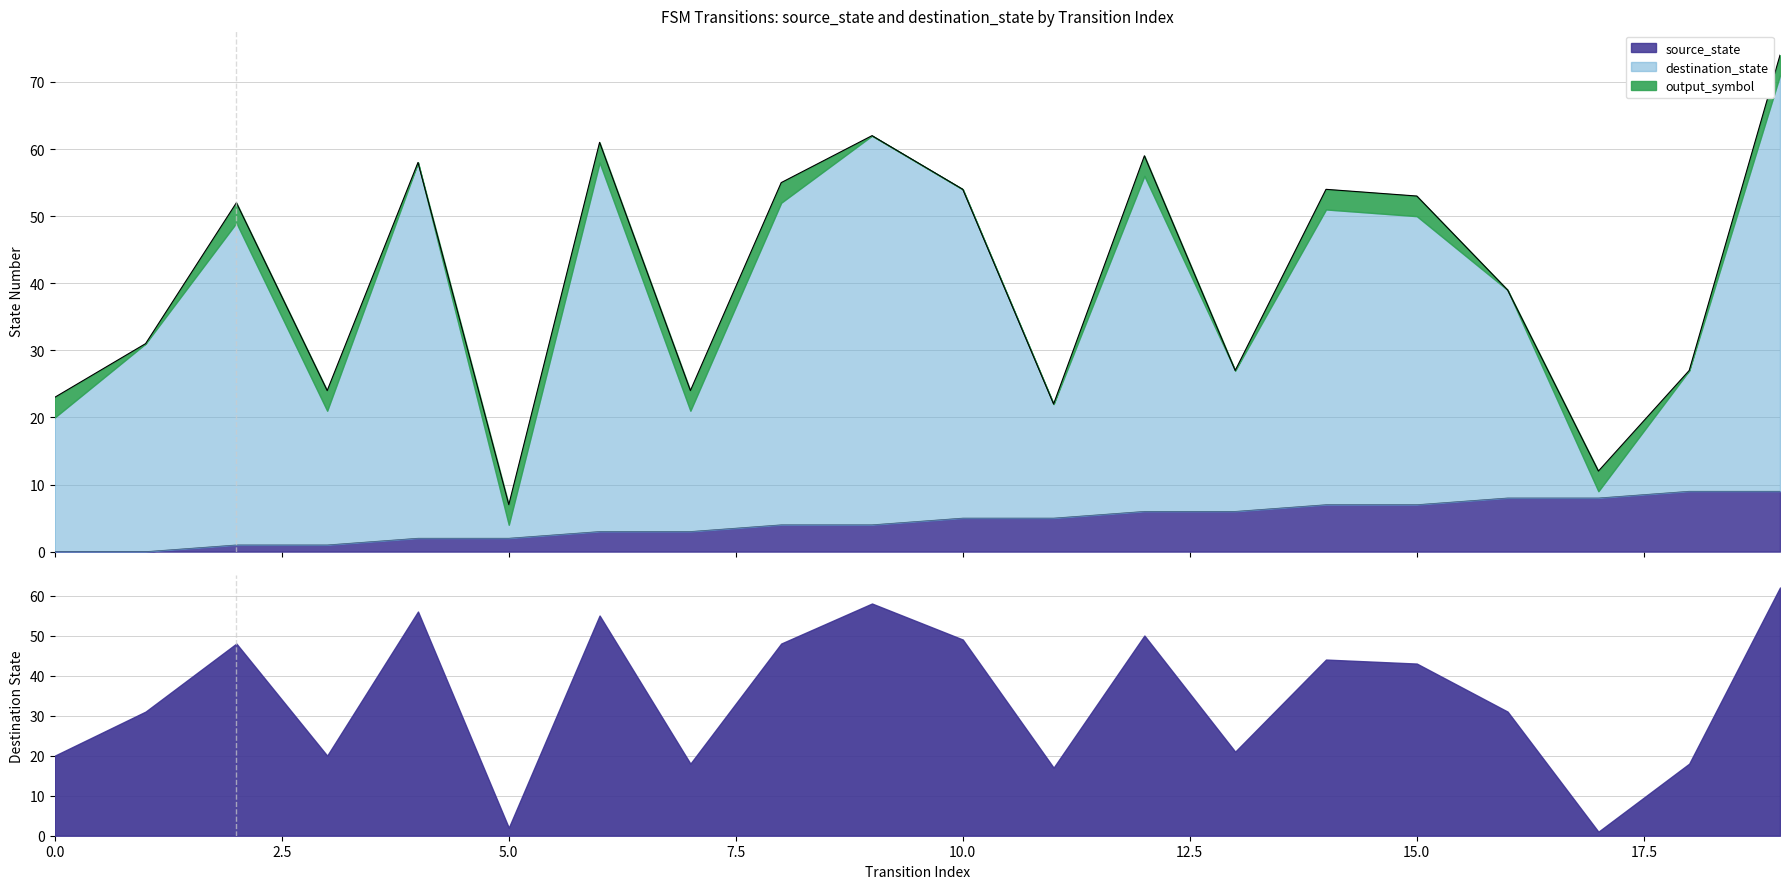

At which label does source_state first exceed 5?

12